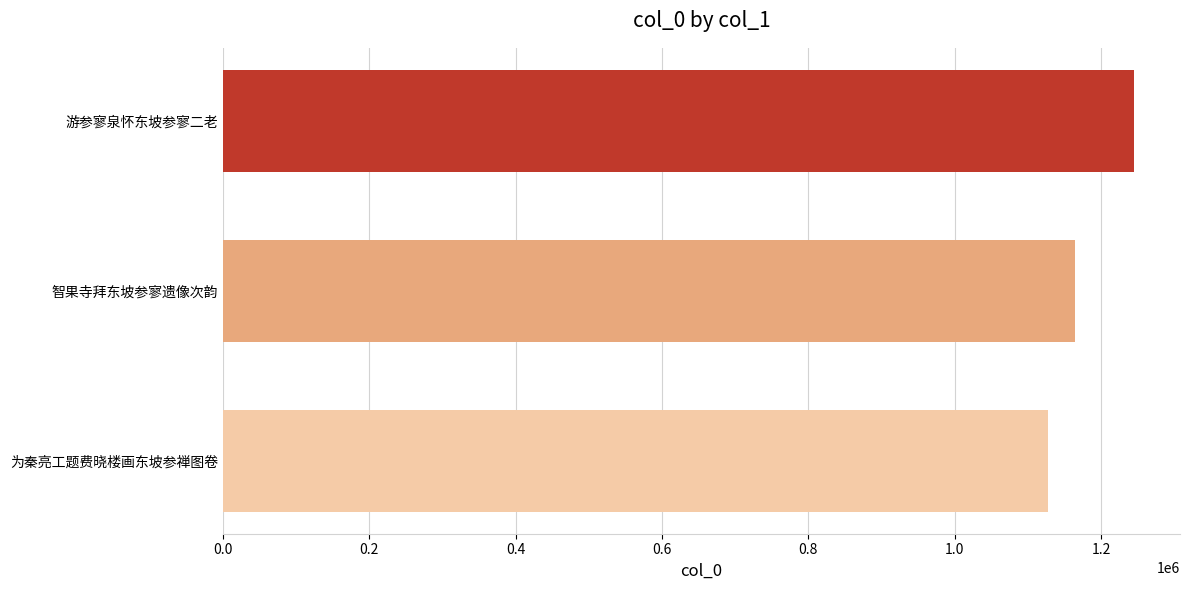

The chart shows a value of 691133 at 游参寥泉怀东坡参寥二老. True or false?

False